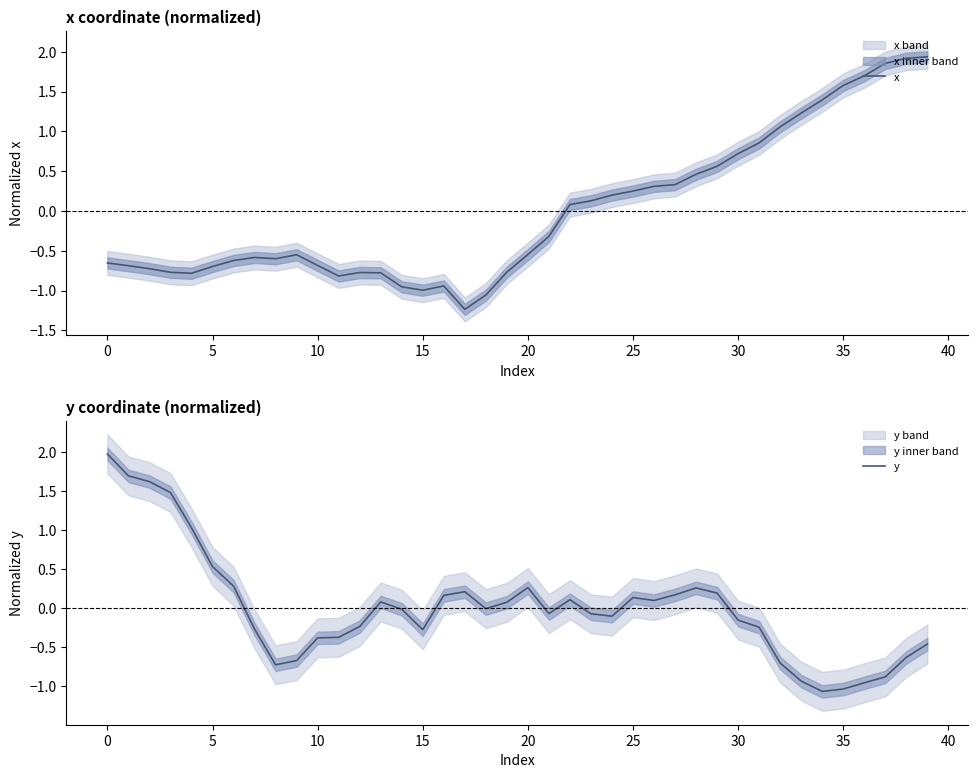

What is the minimum value for y?

-1.1